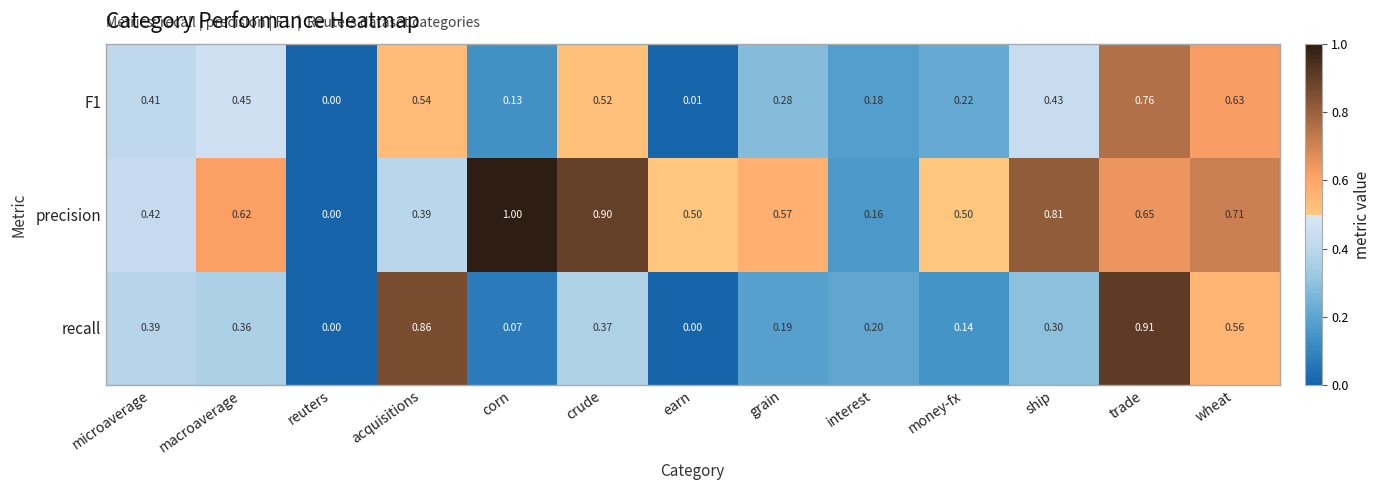

List the labels in order of F1 value, largest first.

trade, wheat, acquisitions, crude, macroaverage, ship, microaverage, grain, money-fx, interest, corn, earn, reuters